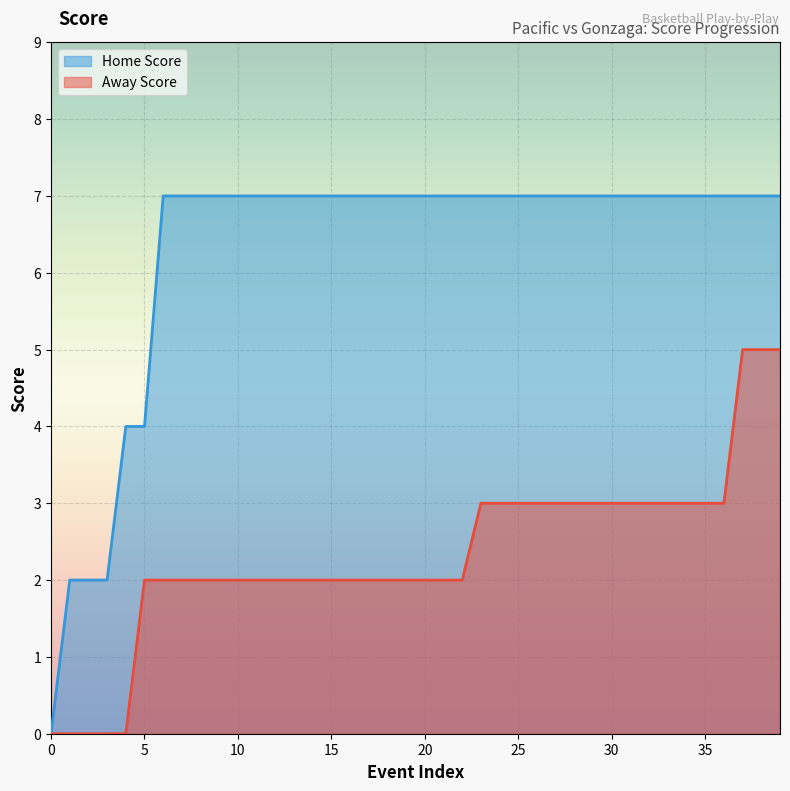

At which label is Home Score closest to 3?

1